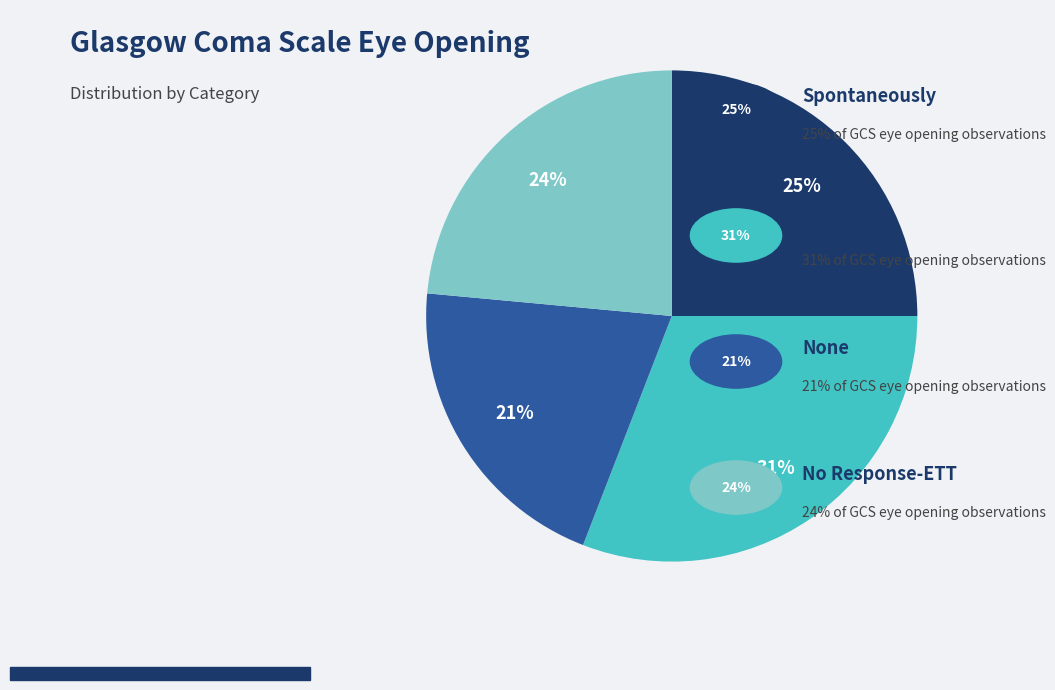

To the nearest percent, what is the average slice percentage?

25%